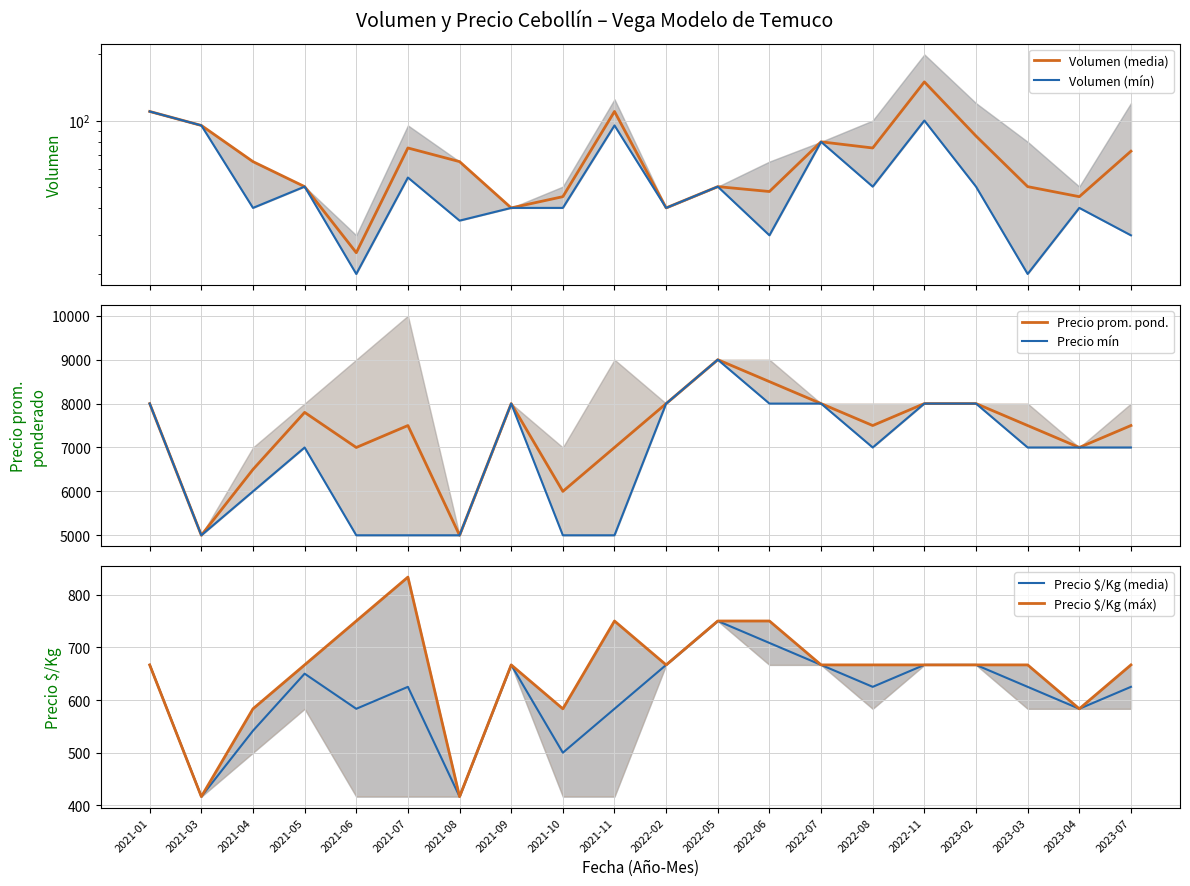

Is it true that Volumen (mín) equals 30.0 at 2022-06?

True